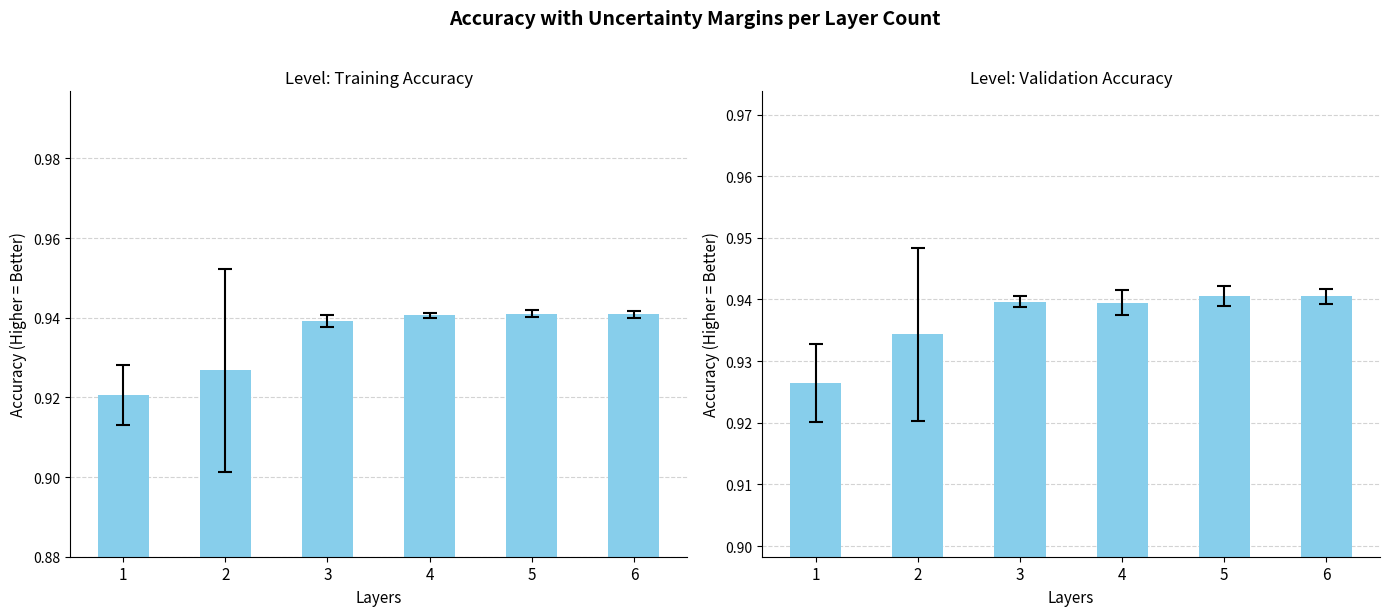

Reading left to right, what are all the values shown in this chart?

Training Accuracy: 1=0.9	2=0.9	3=0.9	4=0.9	5=0.9	6=0.9
Validation Accuracy: 1=0.9	2=0.9	3=0.9	4=0.9	5=0.9	6=0.9